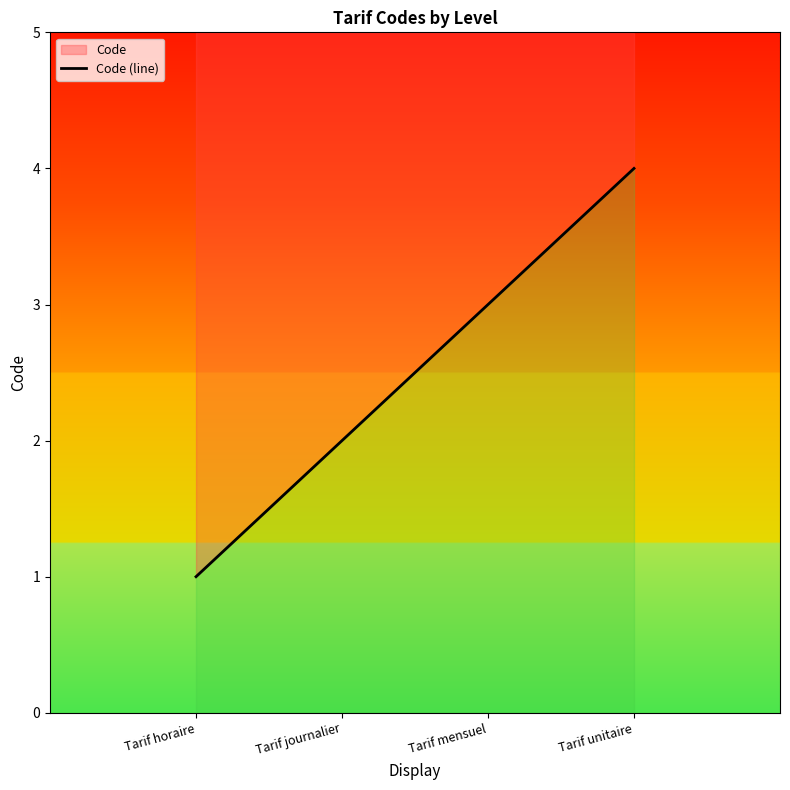

Reading left to right, transcribe all the data shown in this chart.

Tarif horaire=1	Tarif journalier=2	Tarif mensuel=3	Tarif unitaire=4